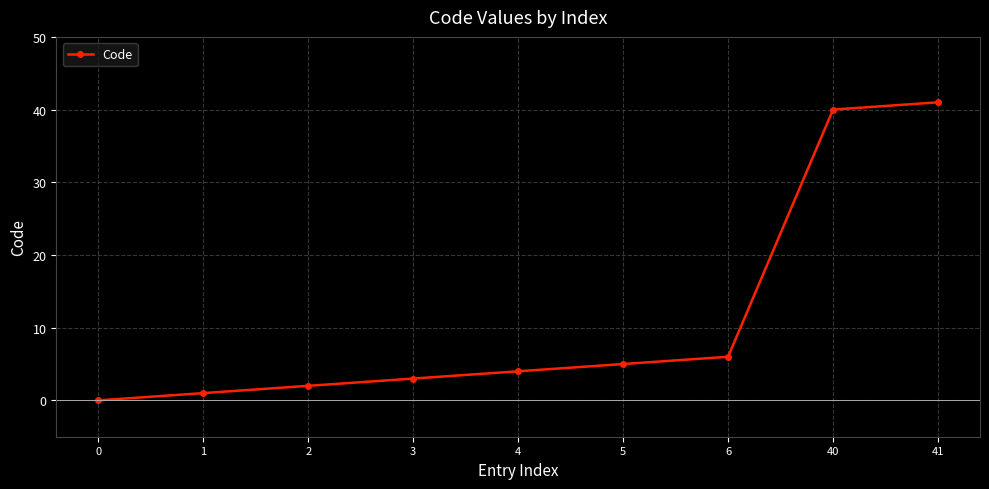

Is this an area chart (filled region under the line)?

No